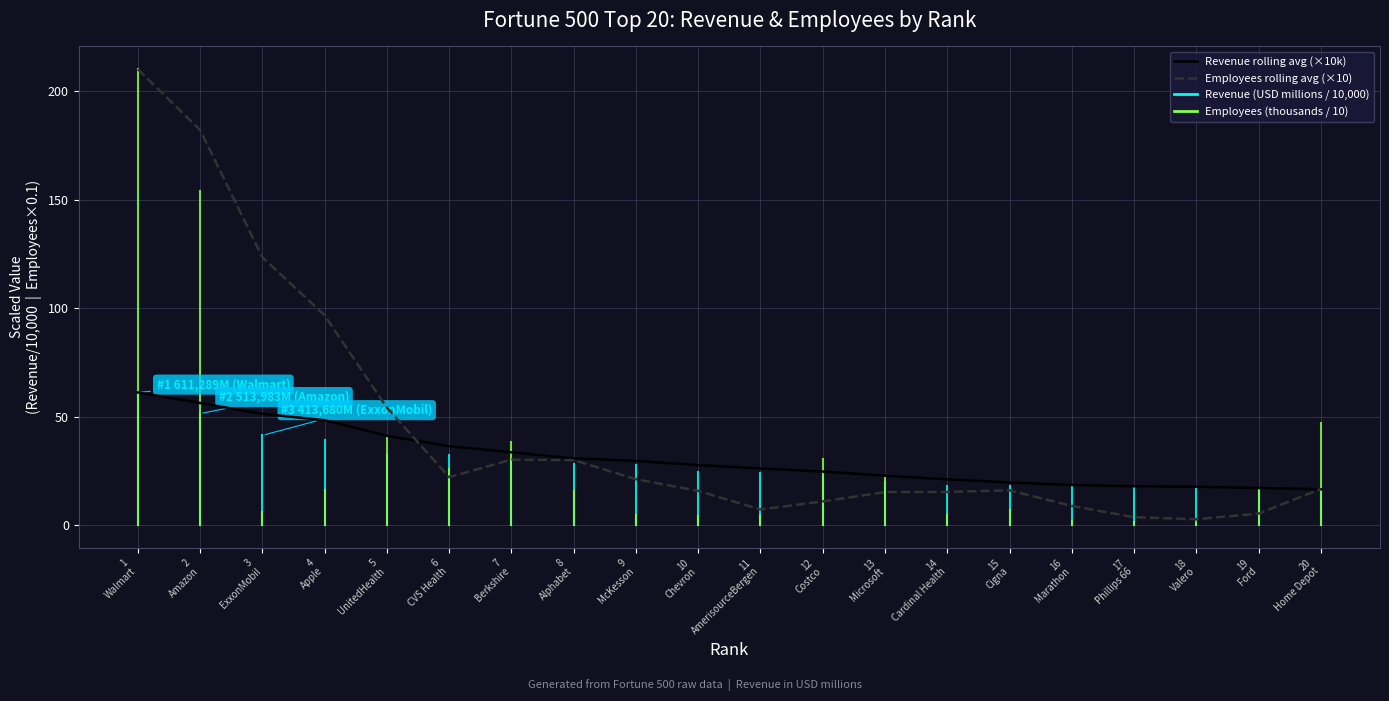

Rank the series by their maximum value, from highest to lowest.

Employees rolling avg (×10), Revenue rolling avg (×10k)